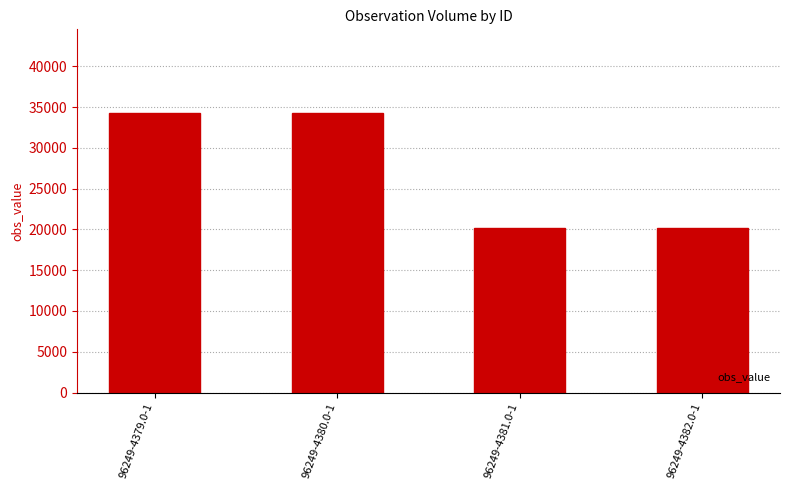

How many data points does each series have?

4